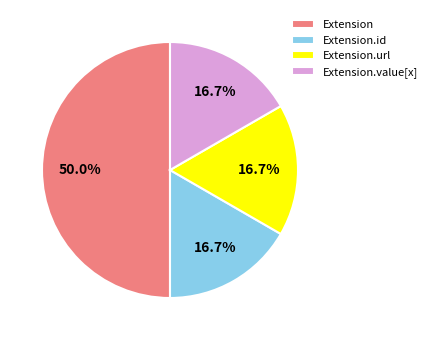

Count the number of slices in the pie.

4